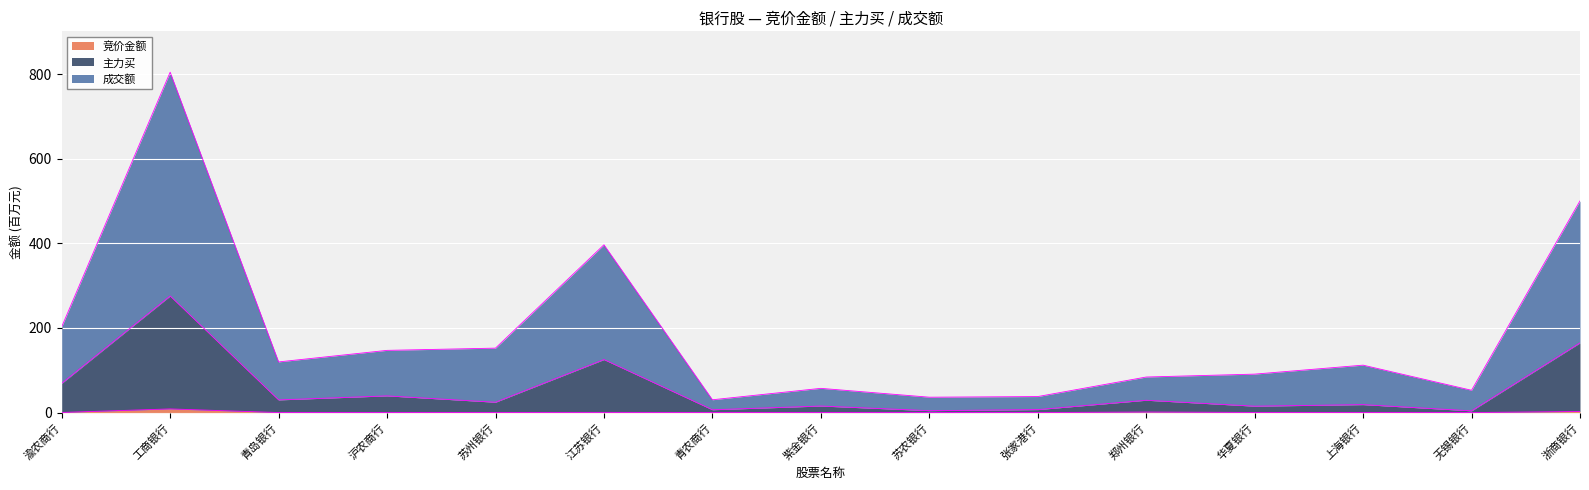

Is the value of 竞价金额 at 华夏银行 greater than the value of 主力买 at 渝农商行?

No